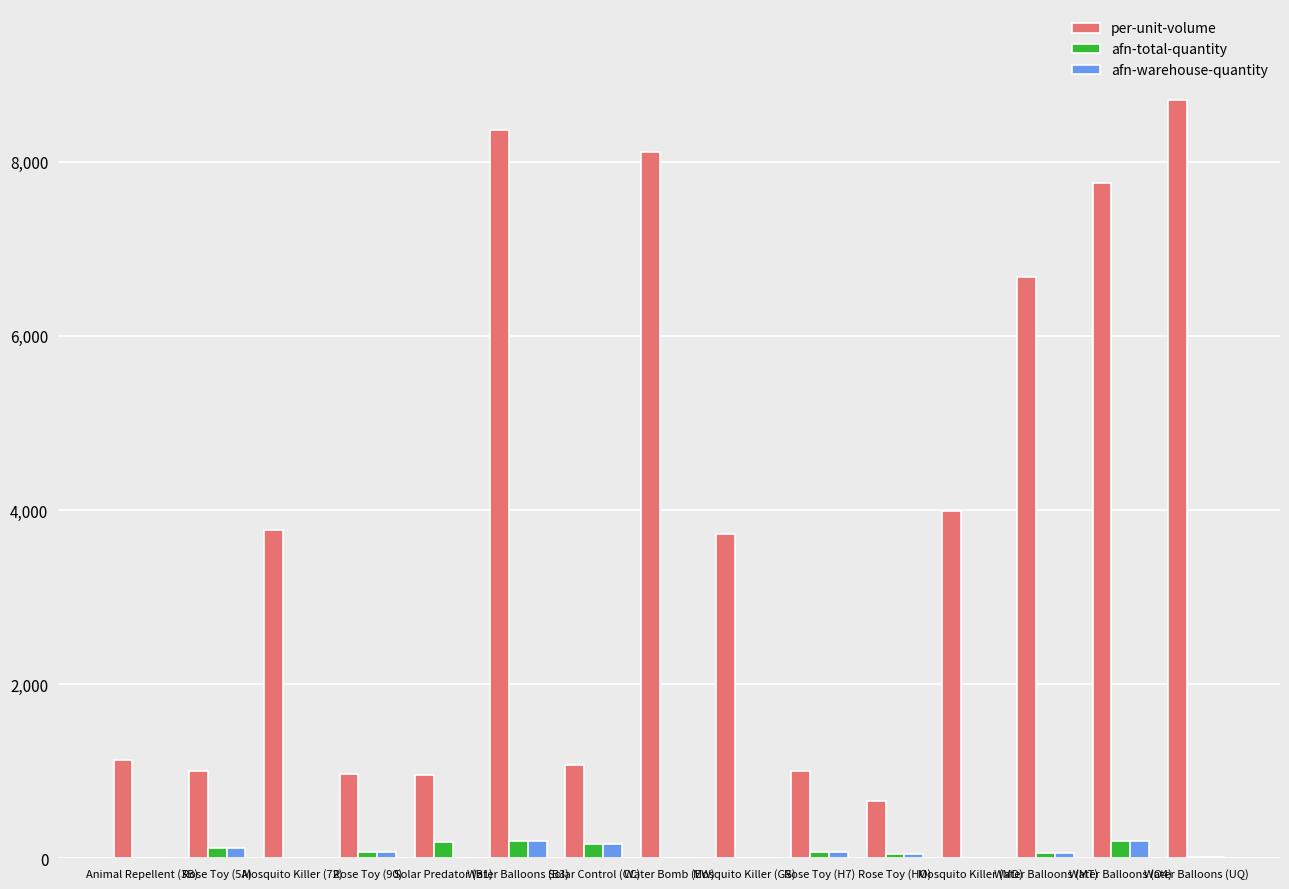

How many series are shown in this chart?

3